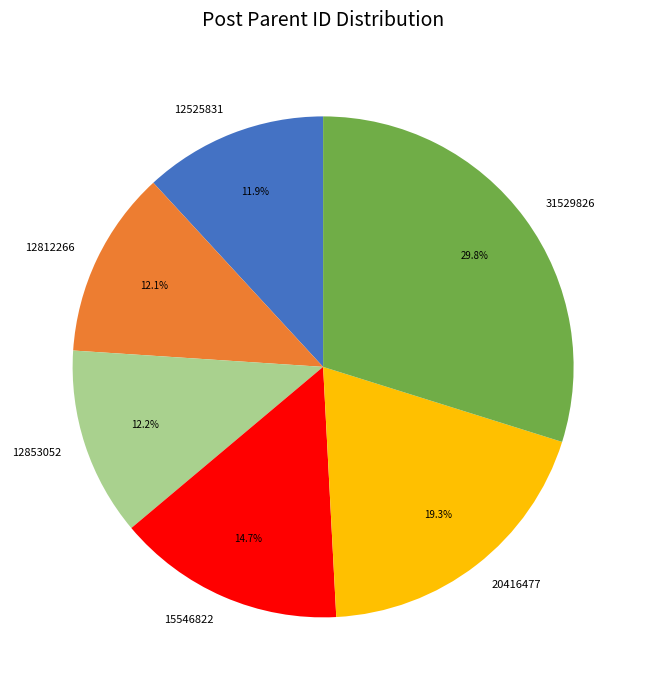

To the nearest percent, what portion does 20416477 represent?

19%